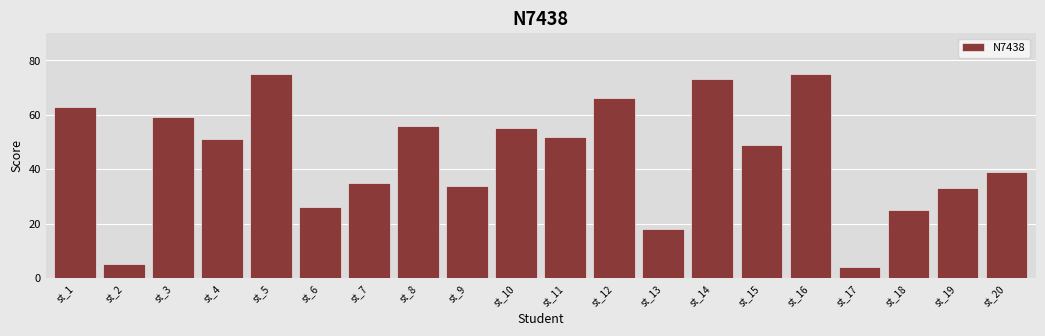

Where does the data first go above 51?

st_1